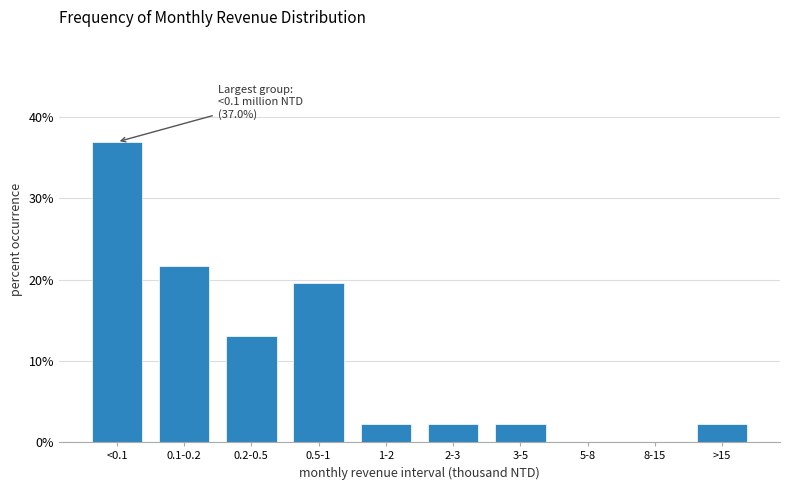

Reading right to left, transcribe all the data shown in this chart.

>15=2.2	8-15=0.0	5-8=0.0	3-5=2.2	2-3=2.2	1-2=2.2	0.5-1=19.6	0.2-0.5=13.0	0.1-0.2=21.7	<0.1=37.0